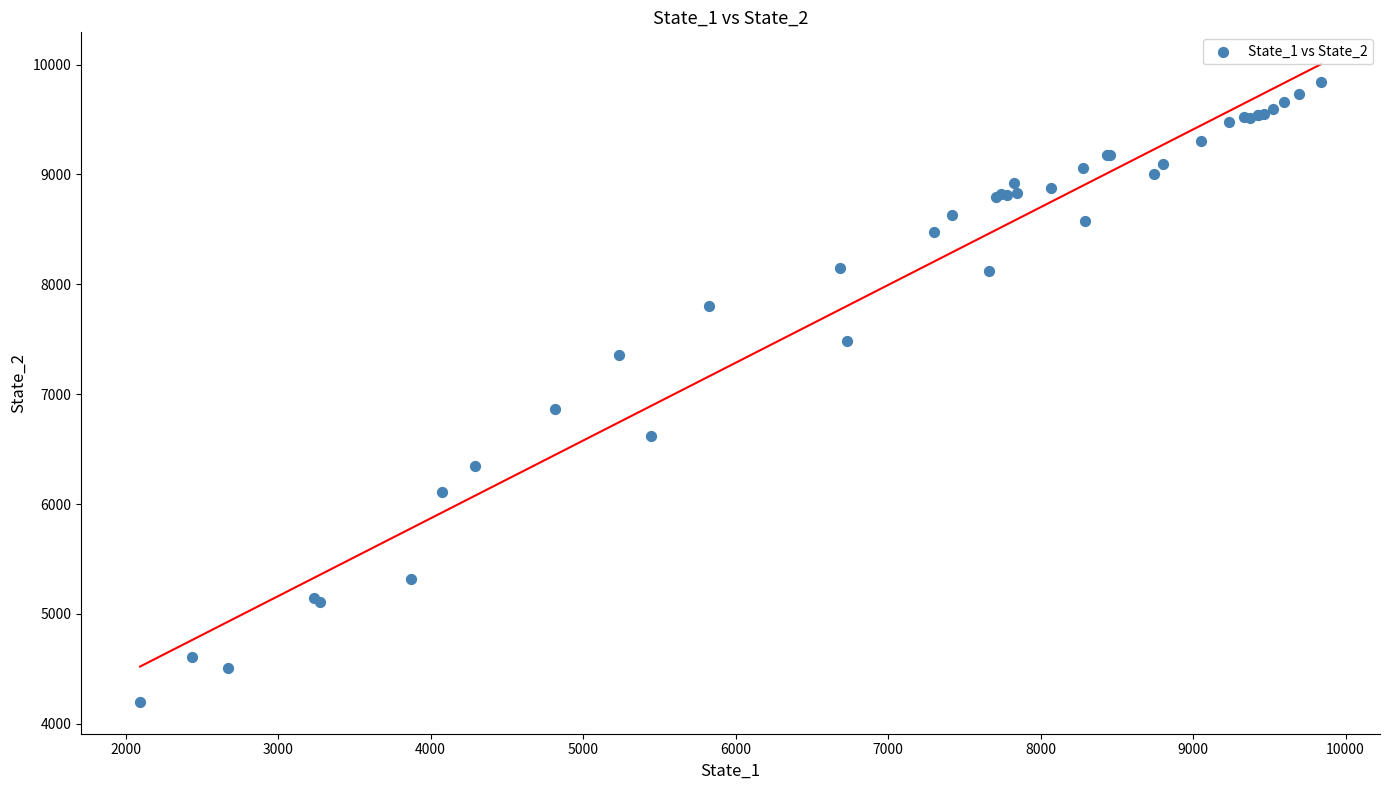

What Y value in the scatter plot is closest to 7019?

6868.3